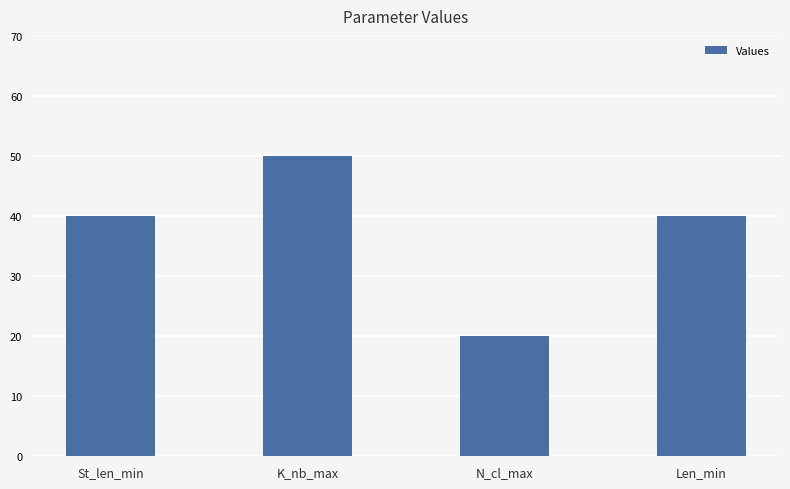

What is the sum of the values at N_cl_max and Len_min?

60